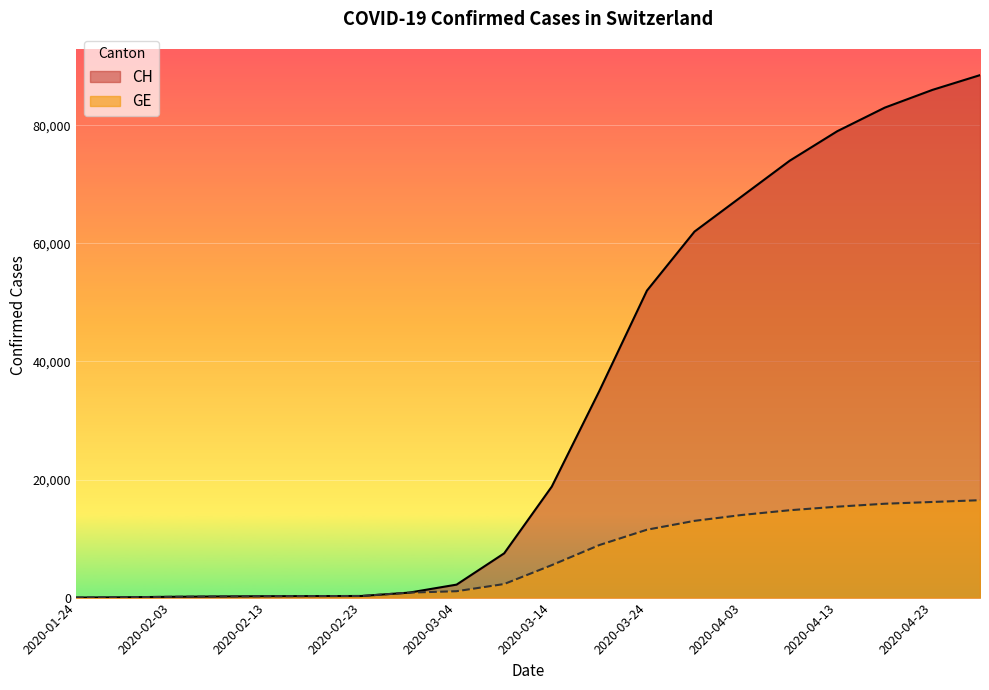

Reading left to right, list all the values displayed in this chart.

CH: 4	54	136	192	234	255	273	840	2200	7500	18800	35000	52000	62000	68000	74000	79000	83000	86000	88500
GE: 4	54	136	192	234	255	273	840	1083	2300	5500	8900	11500	13000	14000	14800	15400	15900	16200	16500